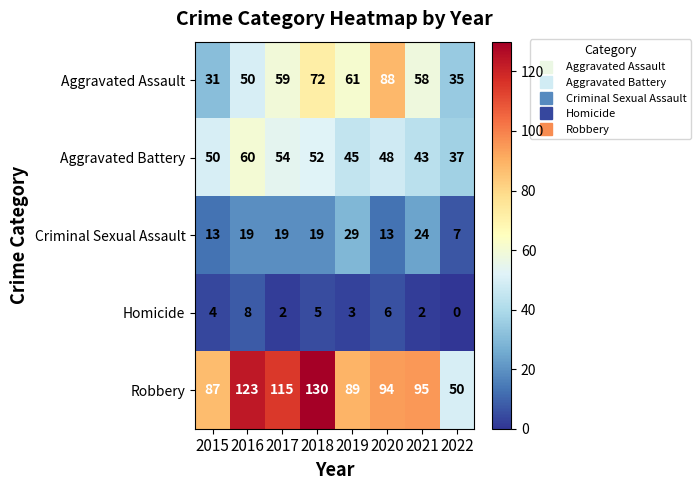

Which series has the largest total across all categories?

Robbery